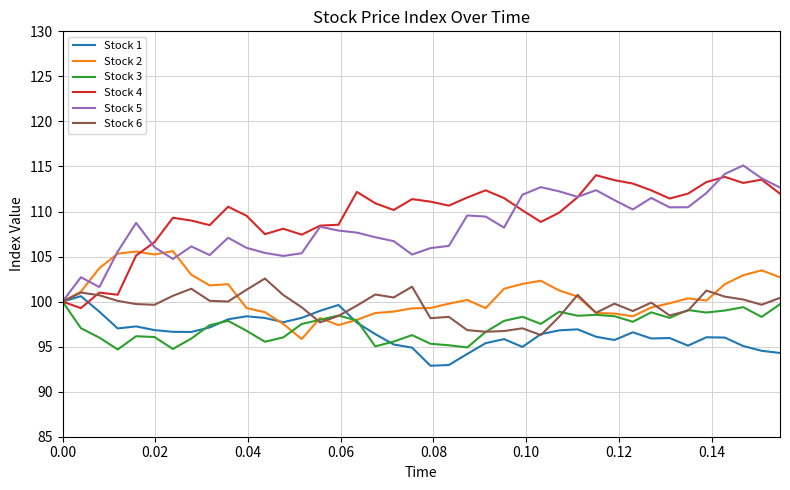

What is the lowest value of the Stock 3 series?

94.7